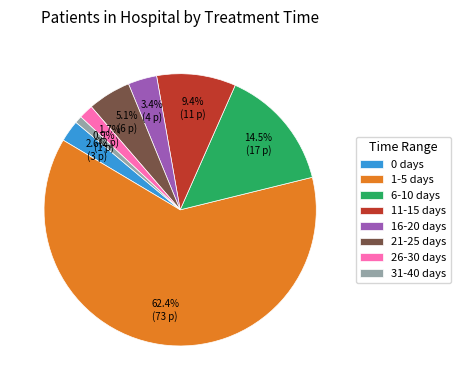

Does 1-5 days account for over 50% of the chart?

Yes